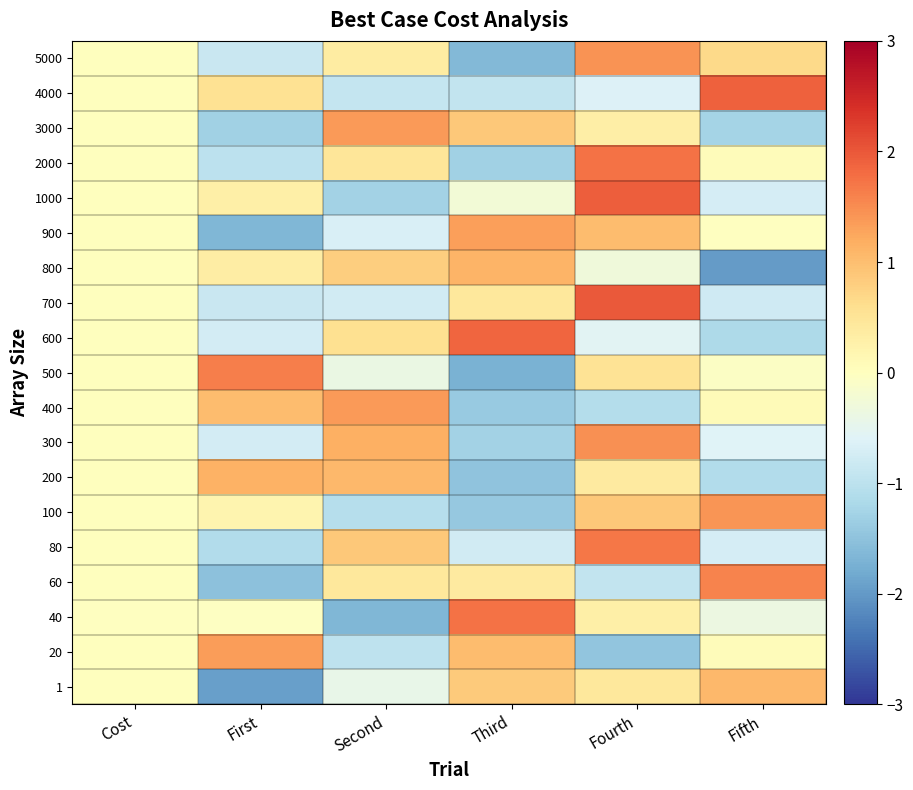

Reading left to right, list all the values displayed in this chart.

1: Cost=0.0	First=-1.9	Second=-0.4	Third=0.9	Fourth=0.4	Fifth=1.1
20: Cost=0.0	First=1.4	Second=-1.0	Third=1.0	Fourth=-1.5	Fifth=0.1
40: Cost=-0.0	First=-0.0	Second=-1.6	Third=1.8	Fourth=0.3	Fifth=-0.4
60: Cost=0.0	First=-1.5	Second=0.4	Third=0.4	Fourth=-0.9	Fifth=1.6
80: Cost=0.0	First=-1.1	Second=0.9	Third=-0.8	Fourth=1.7	Fifth=-0.7
100: Cost=0.0	First=0.2	Second=-1.1	Third=-1.4	Fourth=0.9	Fifth=1.4
200: Cost=0.0	First=1.1	Second=1.1	Third=-1.5	Fourth=0.4	Fifth=-1.1
300: Cost=0.0	First=-0.7	Second=1.2	Third=-1.3	Fourth=1.5	Fifth=-0.6
400: Cost=0.0	First=1.0	Second=1.4	Third=-1.4	Fourth=-1.1	Fifth=0.1
500: Cost=0.0	First=1.6	Second=-0.4	Third=-1.7	Fourth=0.5	Fifth=-0.1
600: Cost=0.0	First=-0.7	Second=0.6	Third=1.9	Fourth=-0.5	Fifth=-1.2
700: Cost=0.0	First=-0.9	Second=-0.8	Third=0.4	Fourth=2.0	Fifth=-0.8
800: Cost=0.0	First=0.3	Second=0.8	Third=1.1	Fourth=-0.3	Fifth=-2.0
900: Cost=0.0	First=-1.7	Second=-0.7	Third=1.3	Fourth=1.0	Fifth=-0.0
1000: Cost=0.0	First=0.3	Second=-1.3	Third=-0.3	Fourth=1.9	Fifth=-0.7
2000: Cost=0.0	First=-1.0	Second=0.5	Third=-1.3	Fourth=1.8	Fifth=0.1
3000: Cost=0.0	First=-1.3	Second=1.4	Third=0.9	Fourth=0.3	Fifth=-1.2
4000: Cost=0.0	First=0.5	Second=-0.9	Third=-0.9	Fourth=-0.6	Fifth=1.9
5000: Cost=0.0	First=-0.8	Second=0.4	Third=-1.6	Fourth=1.4	Fifth=0.7